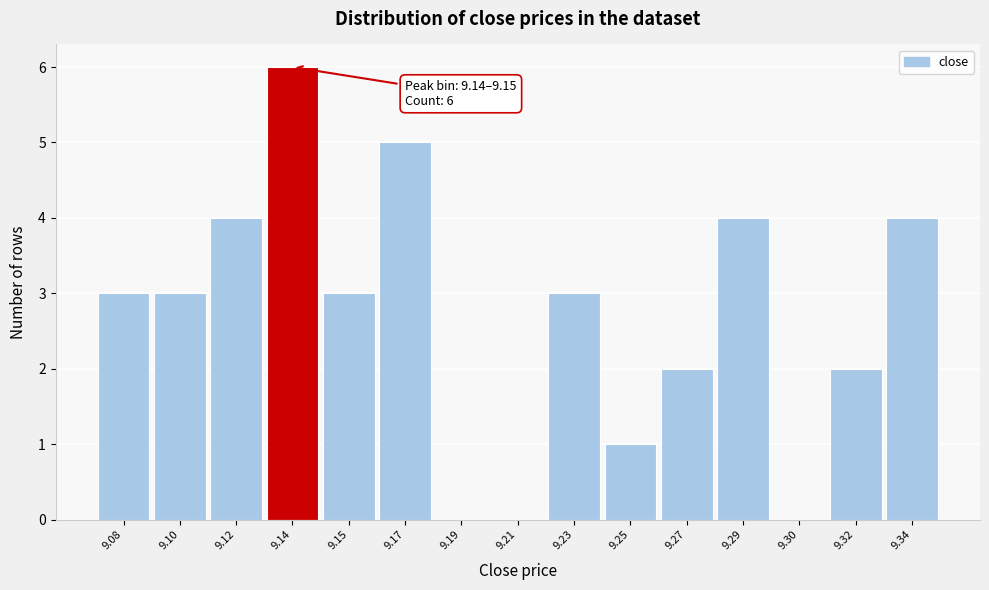

Reading right to left, what are all the values shown in this chart?

9.34=4	9.32=2	9.30=0	9.29=4	9.27=2	9.25=1	9.23=3	9.21=0	9.19=0	9.17=5	9.15=3	9.14=6	9.12=4	9.10=3	9.08=3